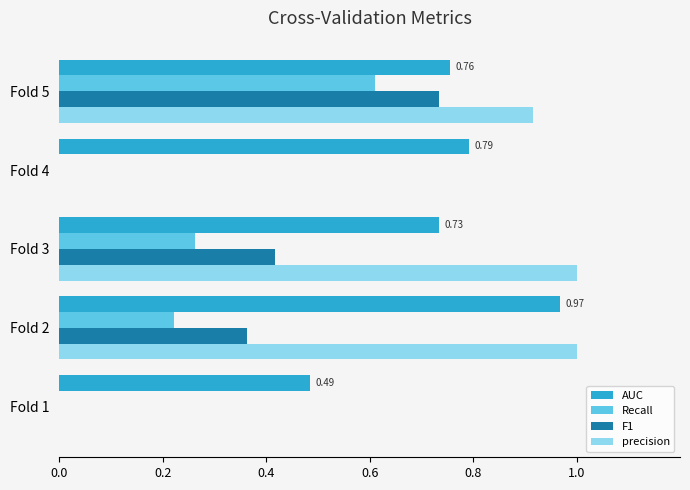

Count the Recall values in the range 0 to 1.

5